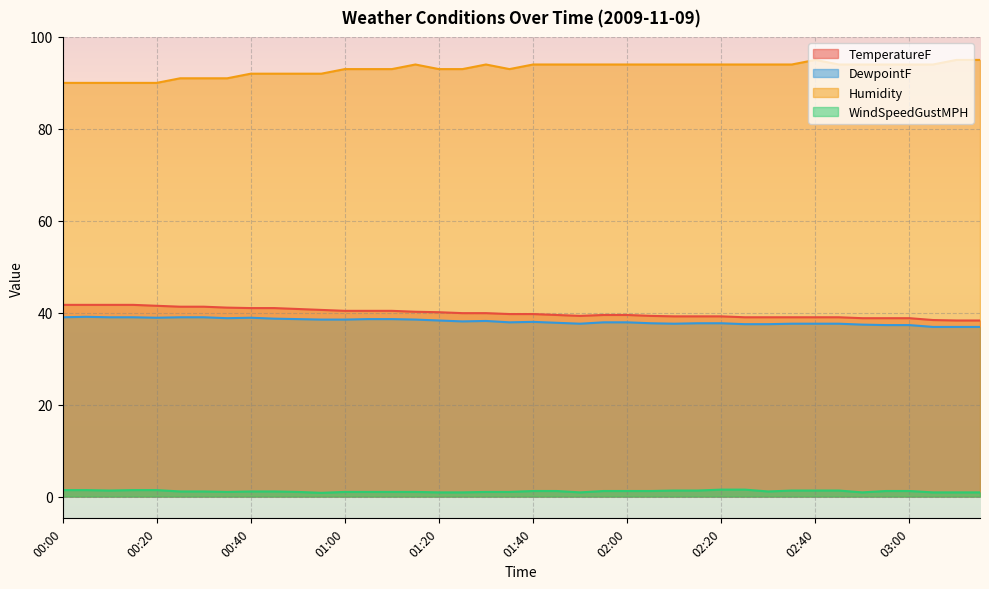

Reading right to left, extract all data points from this chart.

TemperatureF: 38.3	38.3	38.4	38.8	38.8	38.8	39.0	39.0	39.0	39.0	39.0	39.2	39.2	39.2	39.3	39.5	39.5	39.3	39.5	39.7	39.7	39.9	39.9	40.1	40.2	40.4	40.4	40.4	40.6	40.8	41.0	41.0	41.1	41.3	41.3	41.5	41.7	41.7	41.7	41.7
DewpointF: 36.9	36.9	36.9	37.3	37.3	37.4	37.6	37.6	37.6	37.5	37.5	37.7	37.7	37.6	37.7	37.9	37.9	37.6	37.8	38.0	37.9	38.2	38.1	38.3	38.5	38.6	38.6	38.5	38.5	38.6	38.7	38.9	38.8	39.0	39.0	38.9	39.0	39.0	39.1	39.0
Humidity: 95.0	95.0	94.0	94.0	94.0	94.0	94.0	95.0	94.0	94.0	94.0	94.0	94.0	94.0	94.0	94.0	94.0	94.0	94.0	94.0	93.0	94.0	93.0	93.0	94.0	93.0	93.0	93.0	92.0	92.0	92.0	92.0	91.0	91.0	91.0	90.0	90.0	90.0	90.0	90.0
WindSpeedGustMPH: 0.9	0.9	0.9	1.2	1.2	0.9	1.3	1.3	1.3	1.1	1.5	1.5	1.3	1.3	1.2	1.2	1.2	0.9	1.2	1.2	1.0	1.0	0.9	0.9	1.0	1.0	1.0	1.0	0.8	1.0	1.1	1.1	1.0	1.1	1.1	1.4	1.4	1.3	1.4	1.4